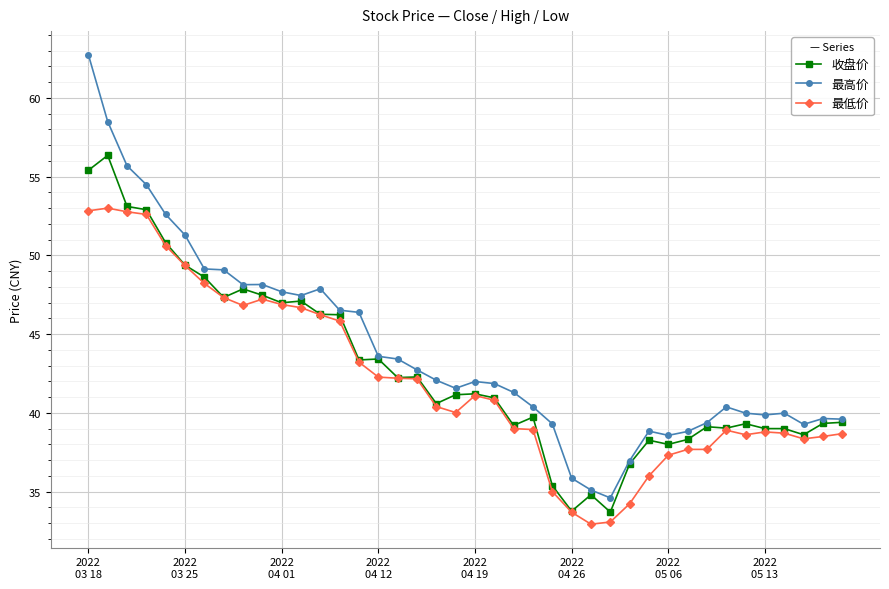

What is the value of the 最低价 point at the 21st from the left?

41.1